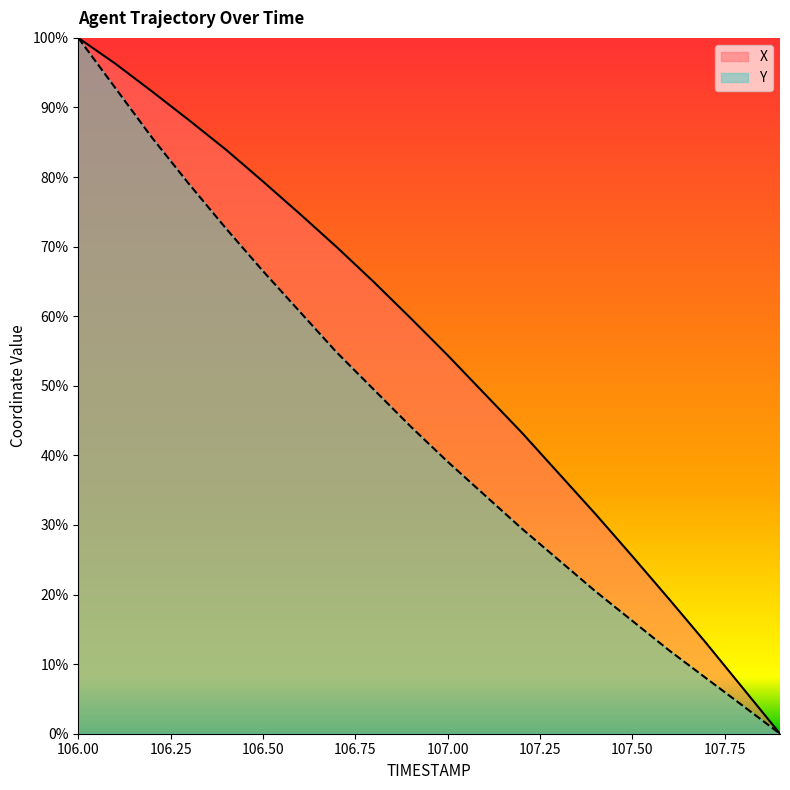

What is the sum of all X values?

1089.4